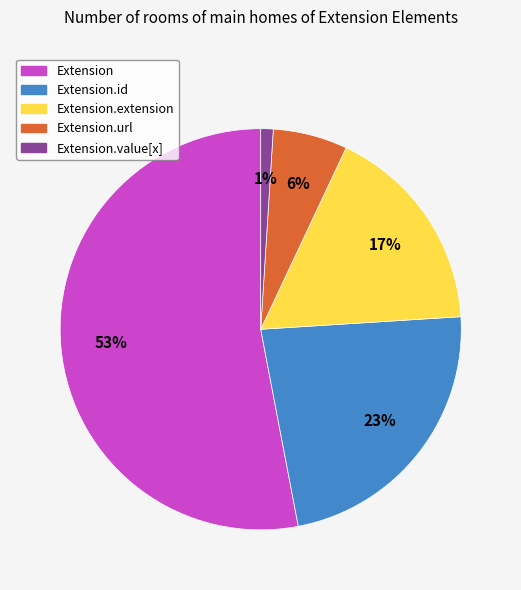

Count the number of slices in the pie.

5